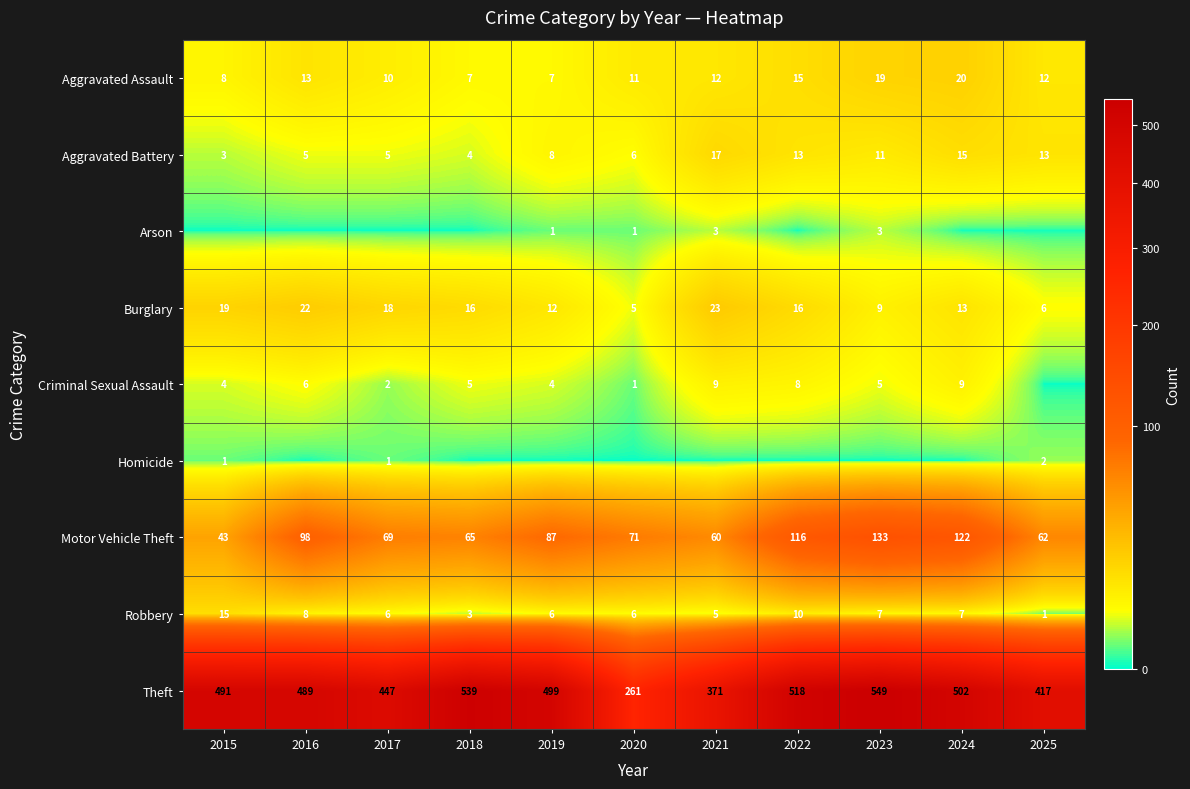

What is the approximate value of Burglary at 2015, to the nearest 10?

20